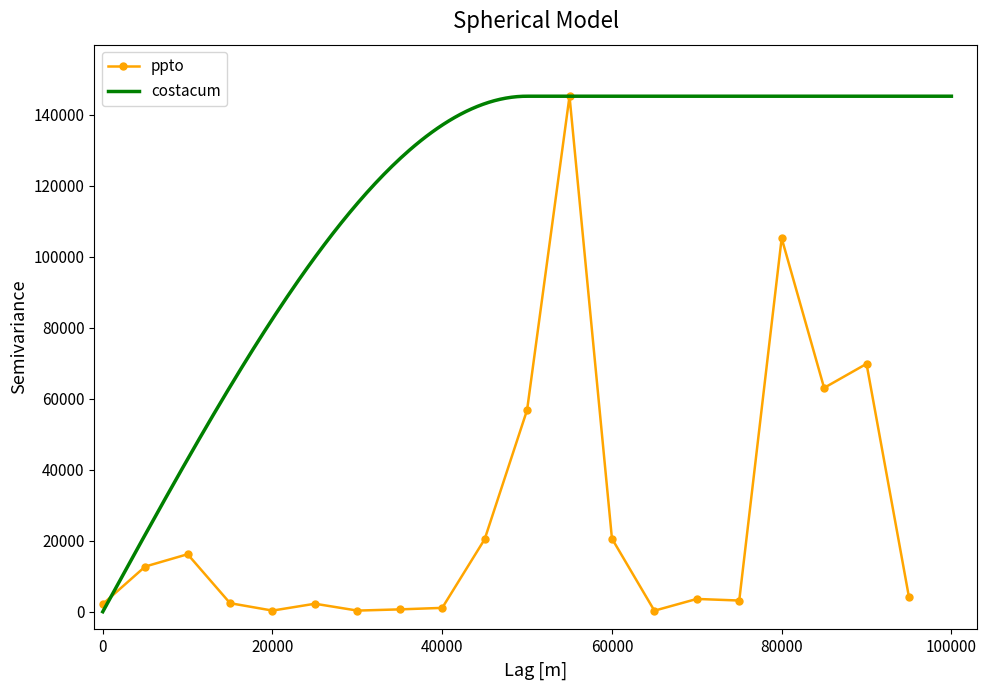

True or false: ppto has a value of 20608.6 at 60000.

True